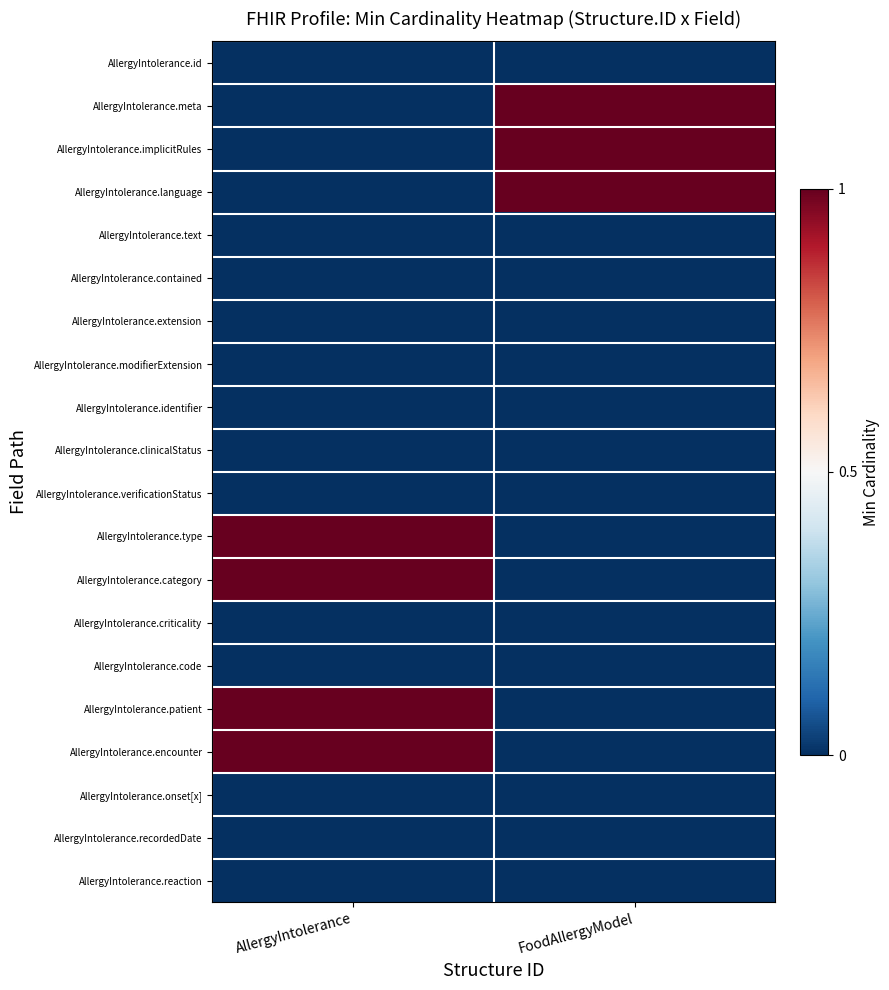

What is the maximum value shown in the chart?

1